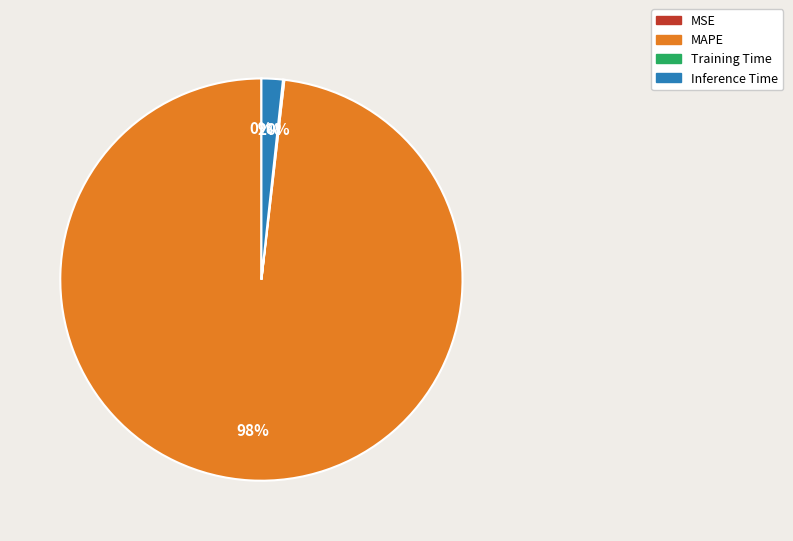

Which has a higher value, Inference Time or MAPE?

MAPE